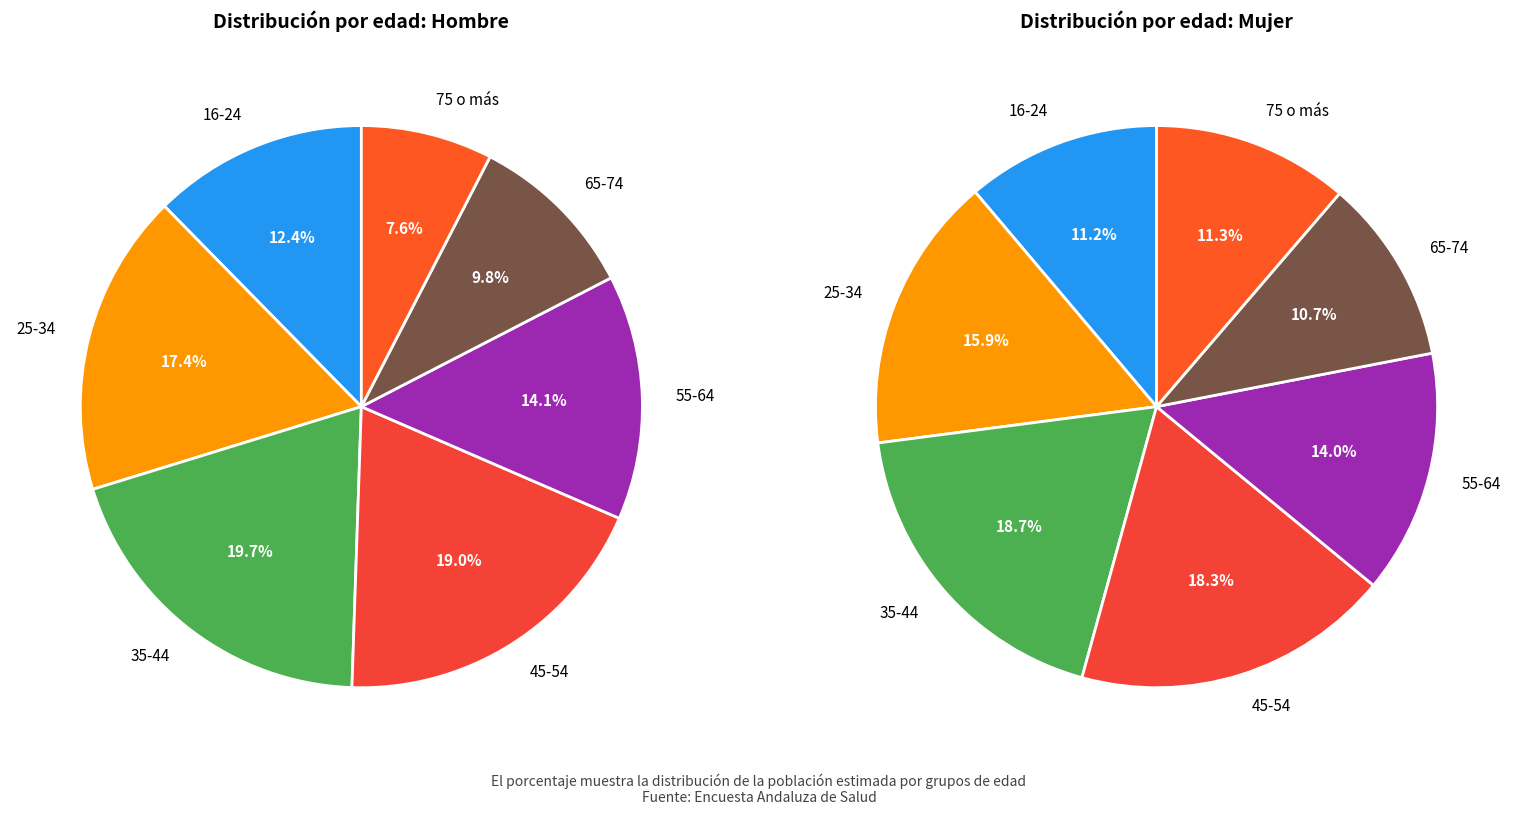

Between 25-34 and 75 o más, which is larger?

25-34